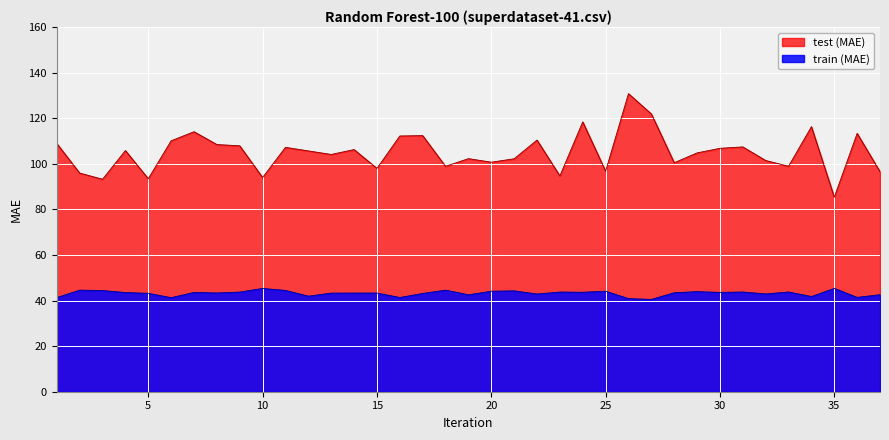

At 17, list the series in order from largest to smallest.

test (MAE), train (MAE)